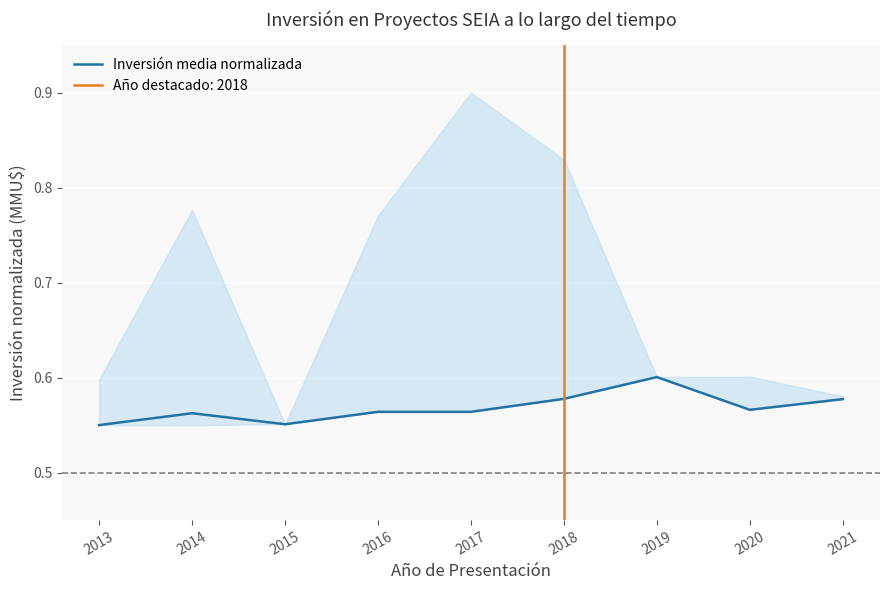

The value of Inversión media normalizada at 2020 is 0.2. True or false?

False